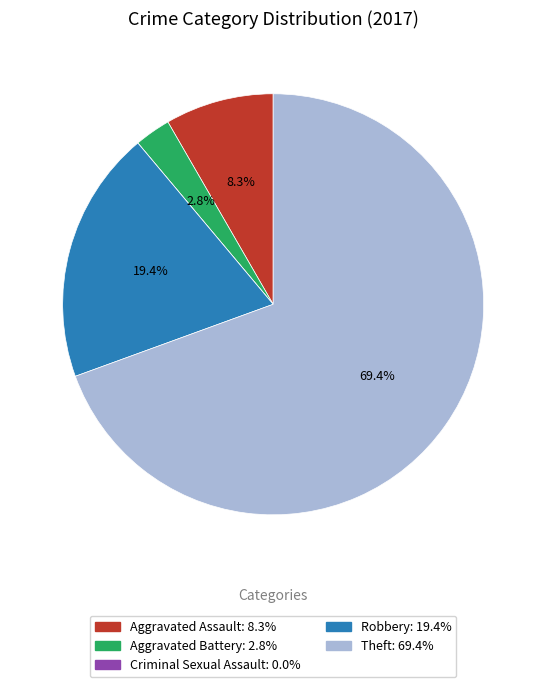

Is there any slice that represents more than half of the pie?

Yes